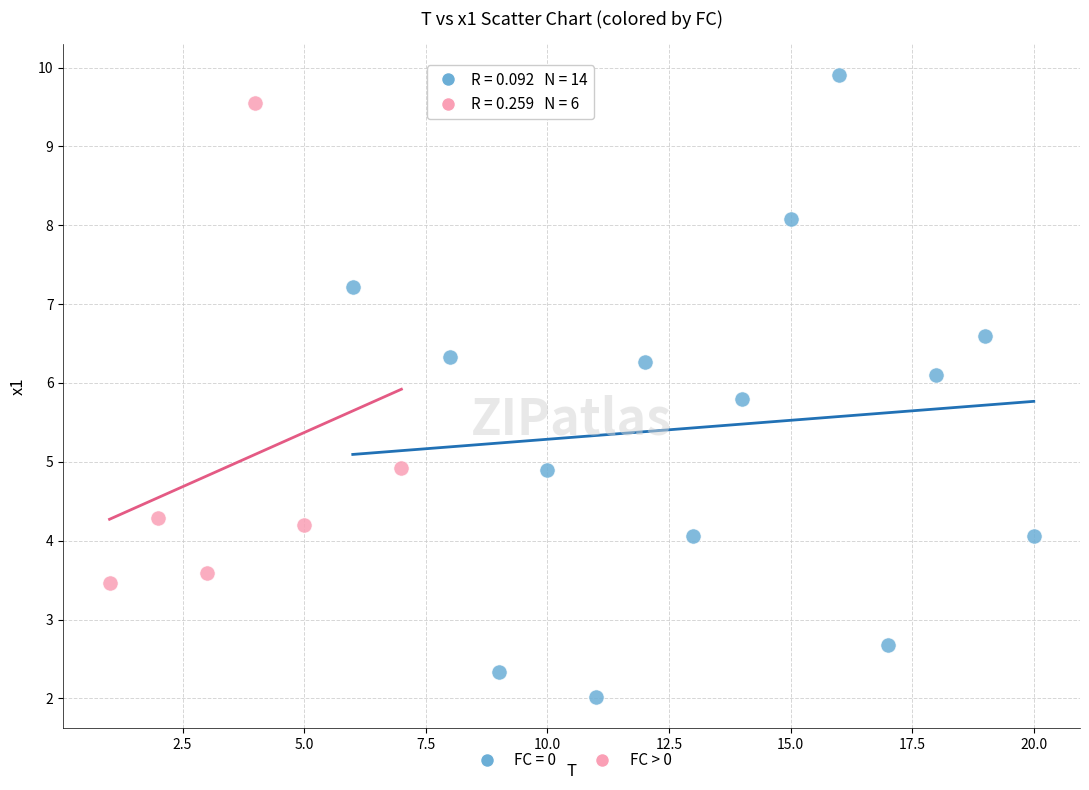

Which series has the widest spread of Y values?

FC = 0